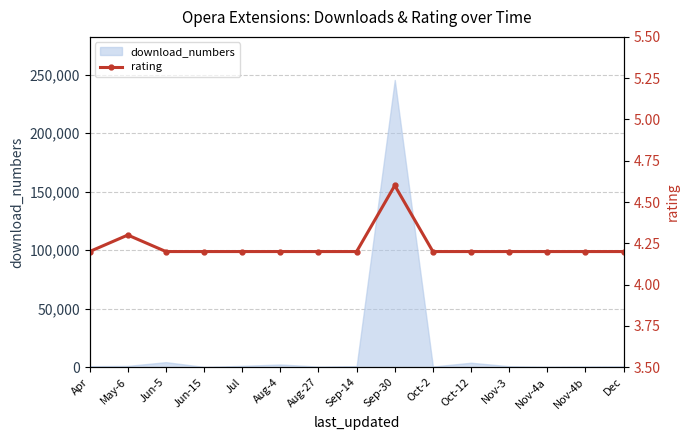

Which label corresponds to the smallest value in the chart?

Apr